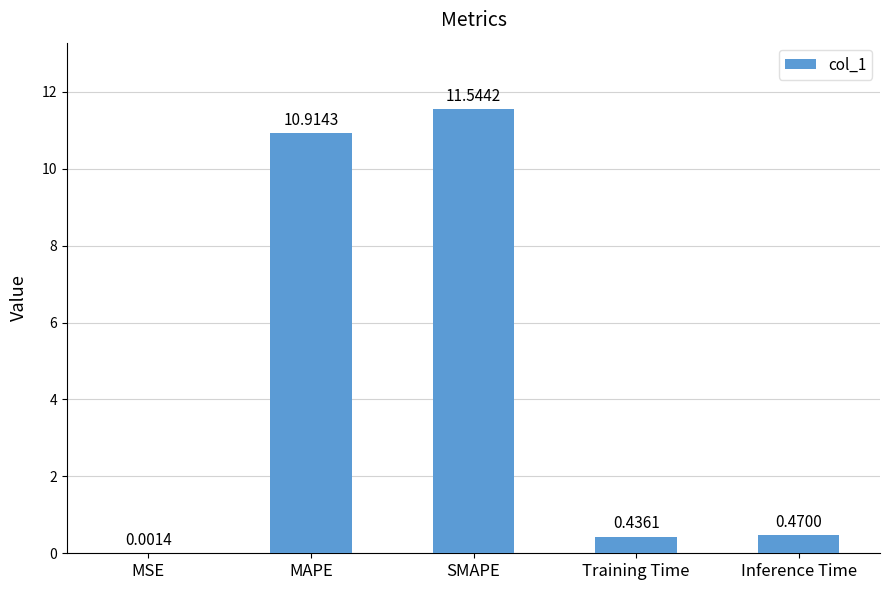

Between MSE and MAPE, which is larger?

MAPE